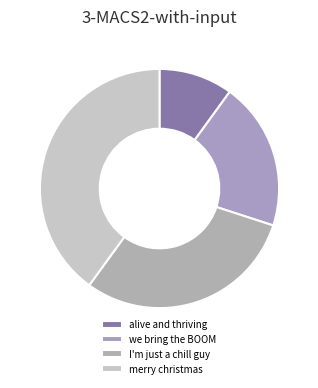

Combined, do alive and thriving and merry christmas account for over 50%?

No